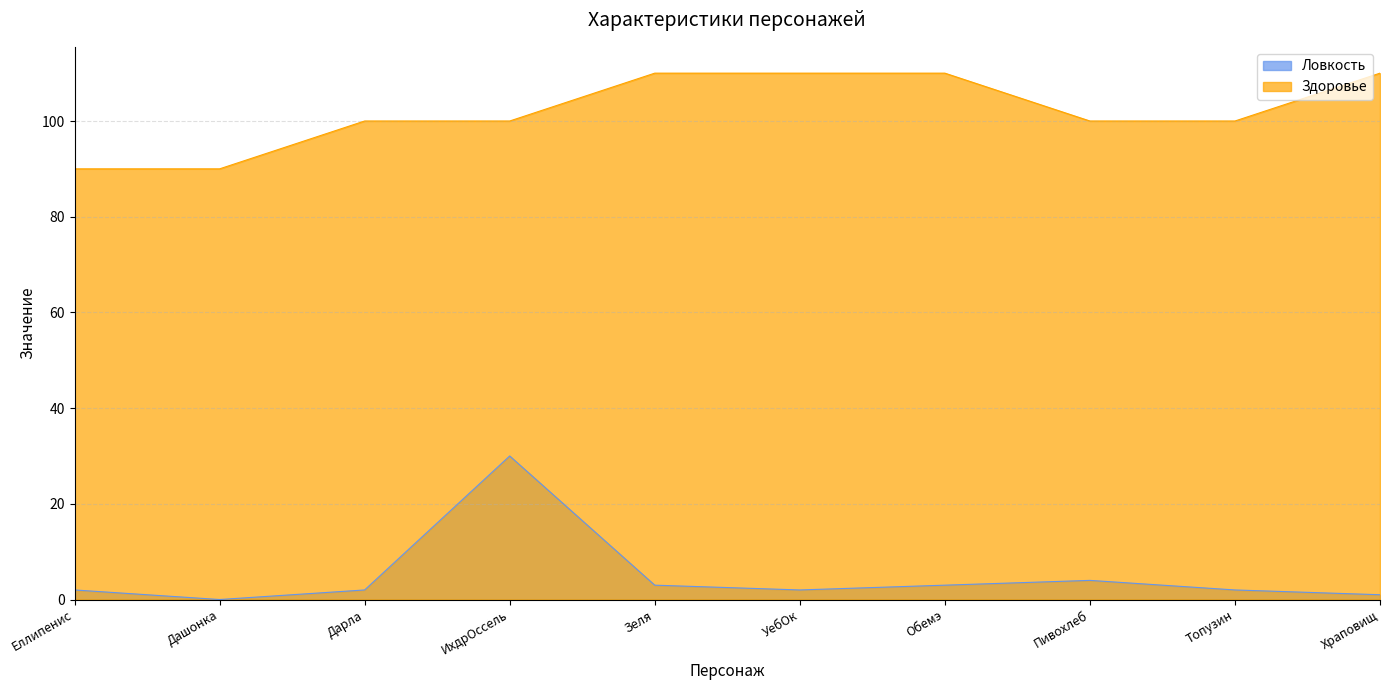

True or false: Здоровье has more than 2 points higher than both neighbors.

False